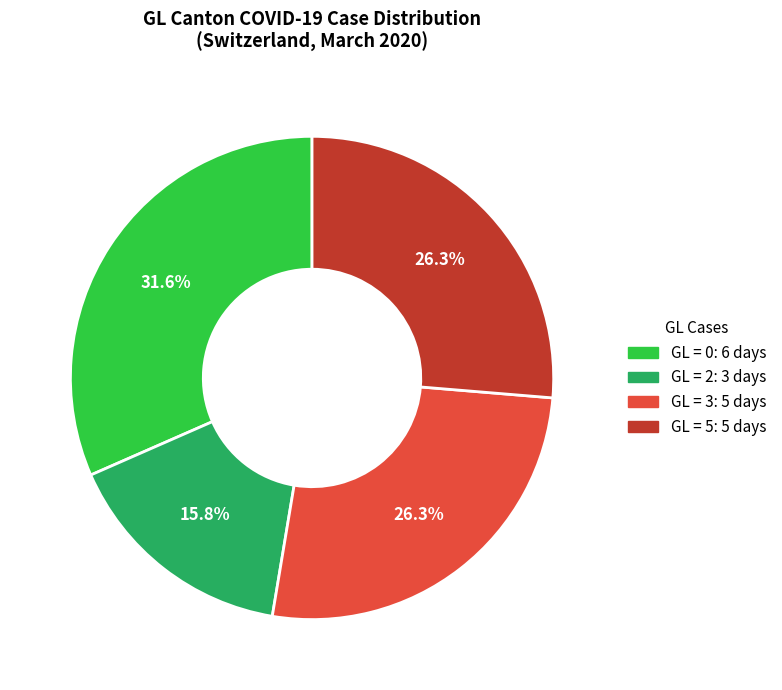

Combined, do GL = 2: 3 days and GL = 3: 5 days account for over 50%?

No